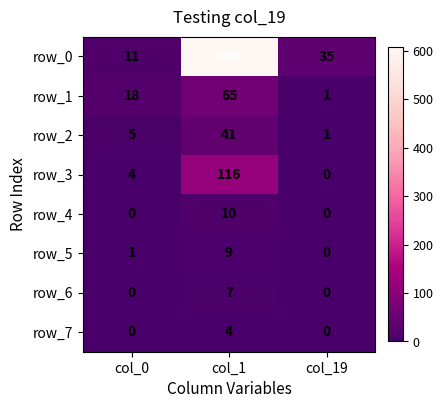

What is the average value of the row_5 series?

3